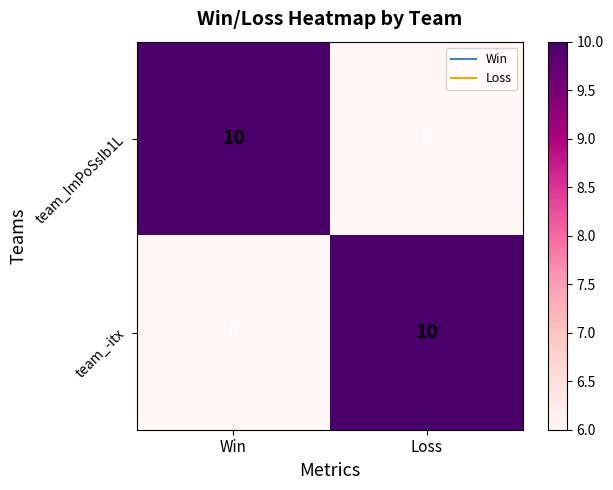

The team_-itx series shows 6 at Loss. True or false?

False